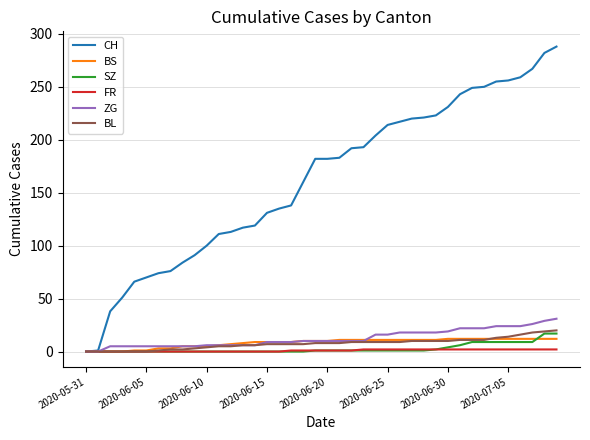

Which series has the largest total across all categories?

CH